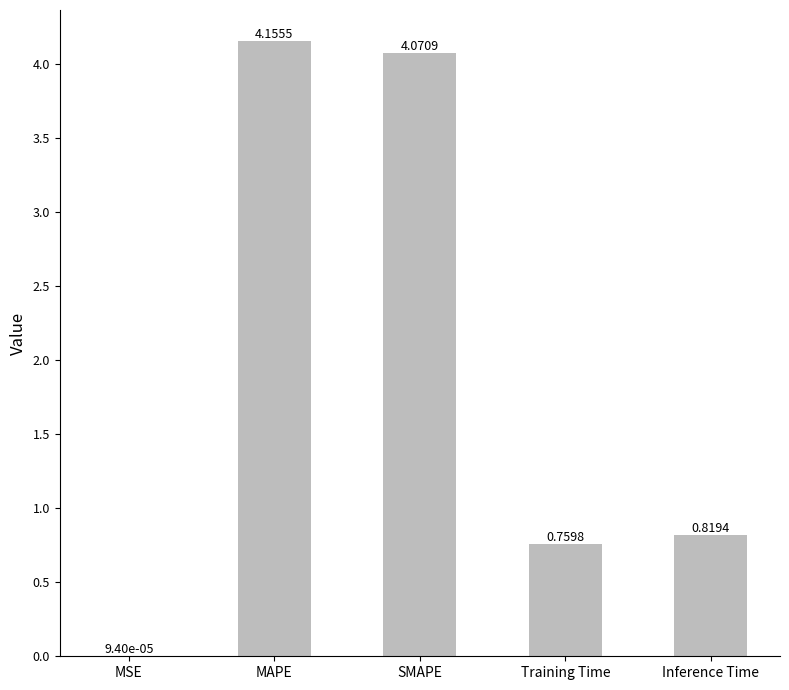

Are the bars horizontal?

No